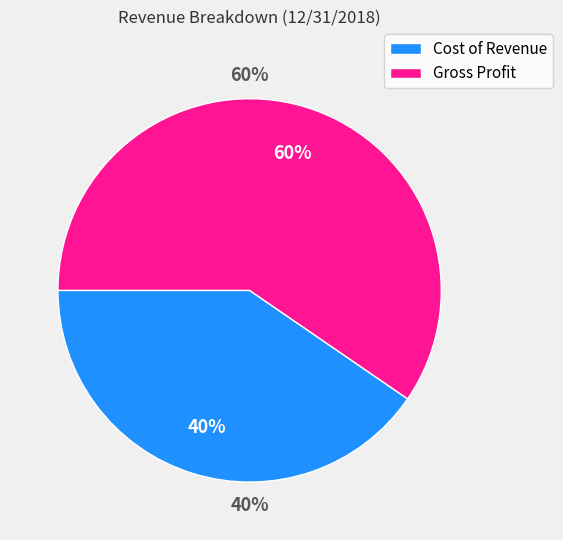

To the nearest percent, what is the average slice percentage?

50%